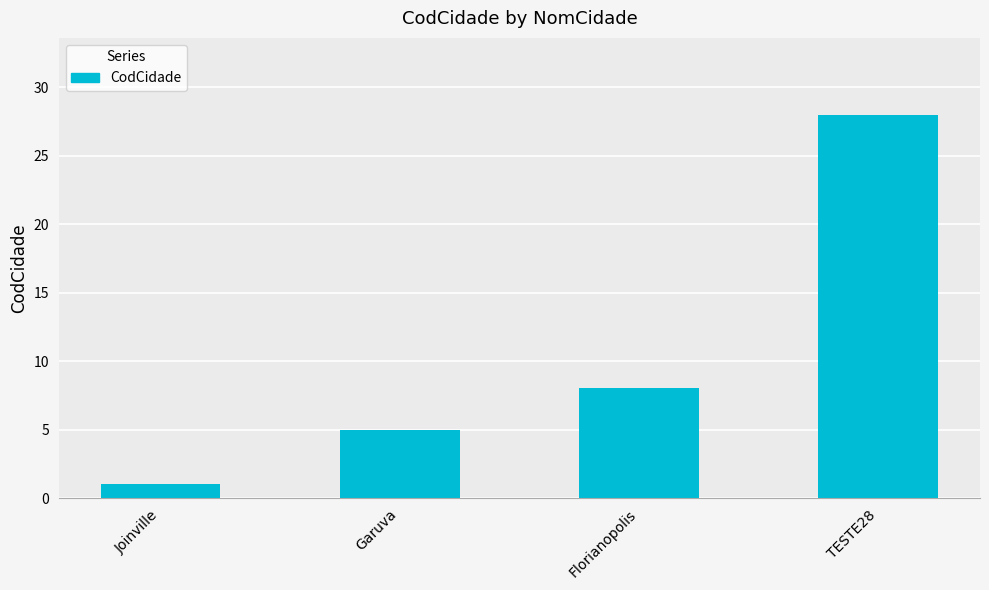

Is it true that the value at Florianopolis is 8?

True